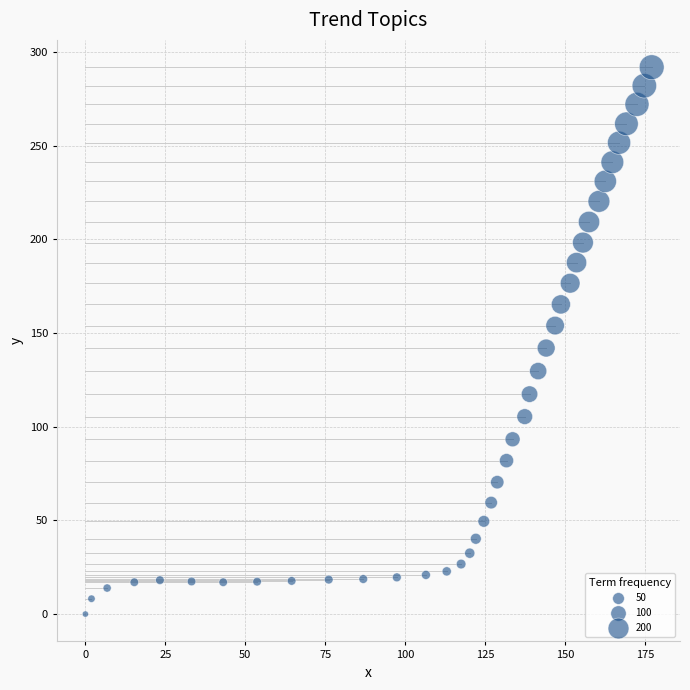

What is the range of Y values (max minus min)?

291.9